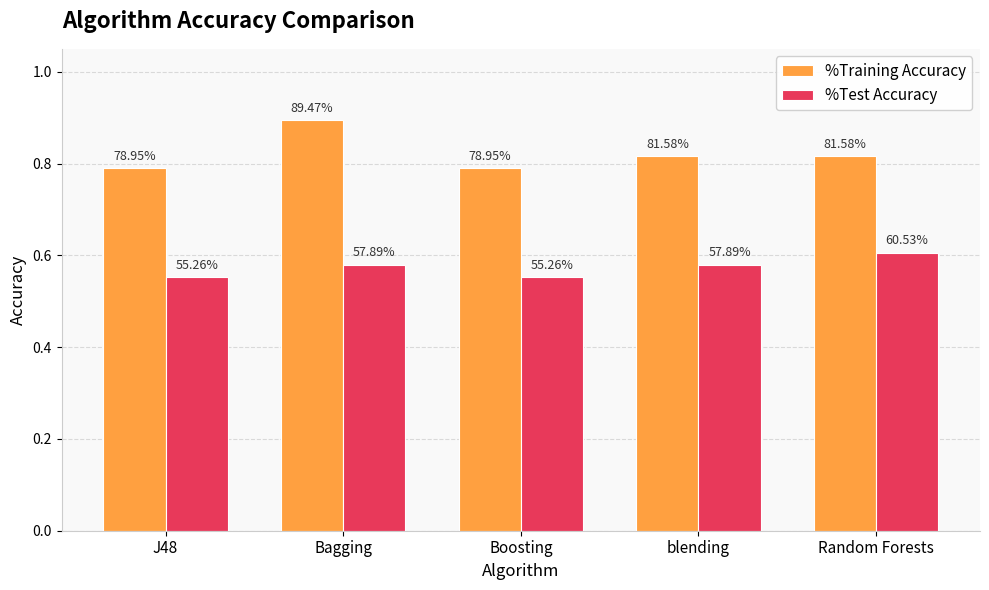

How many bars are there in each group?

2